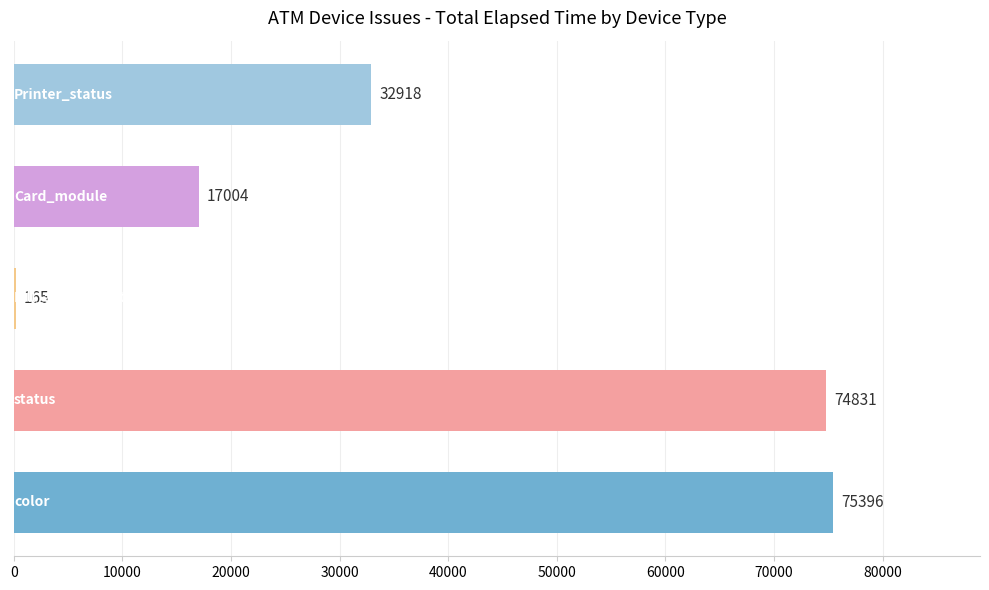

What is the maximum value shown in the chart?

75396